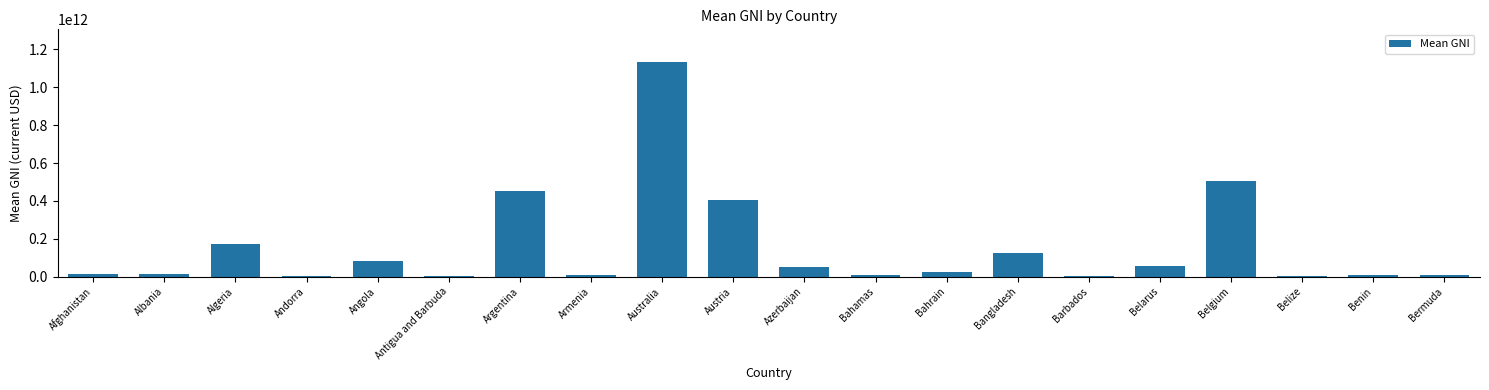

Which label corresponds to the largest value in the chart?

Australia